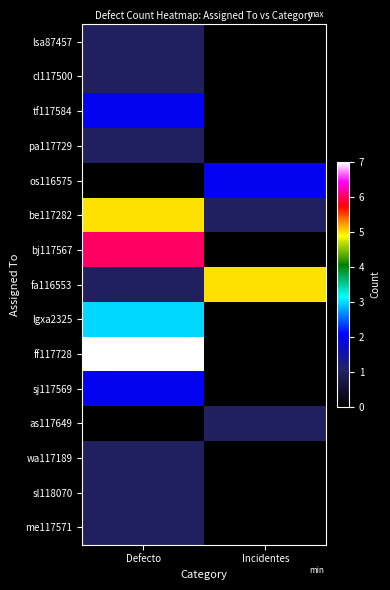

At how many categories does at least one series exceed 5?

1